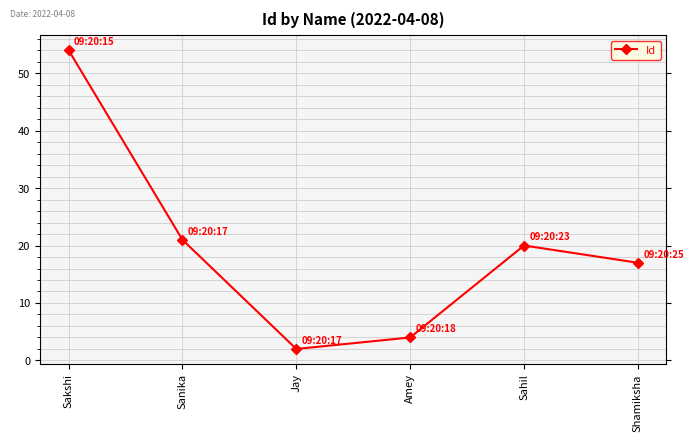

Reading left to right, list all the values displayed in this chart.

54	21	2	4	20	17